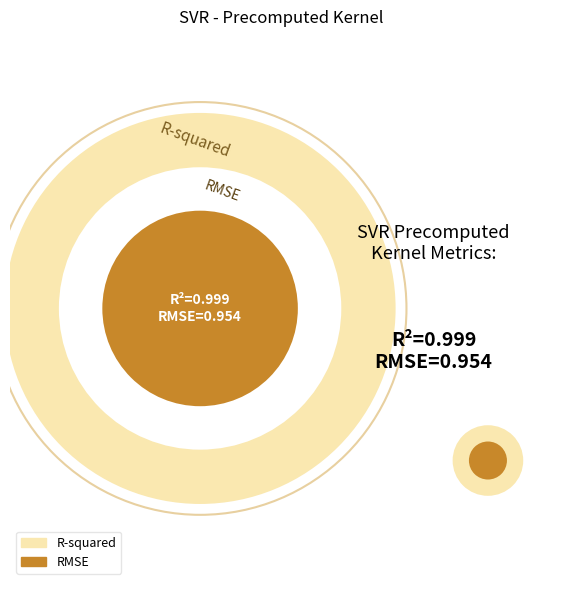

Does R-squared account for over 50% of the chart?

Yes